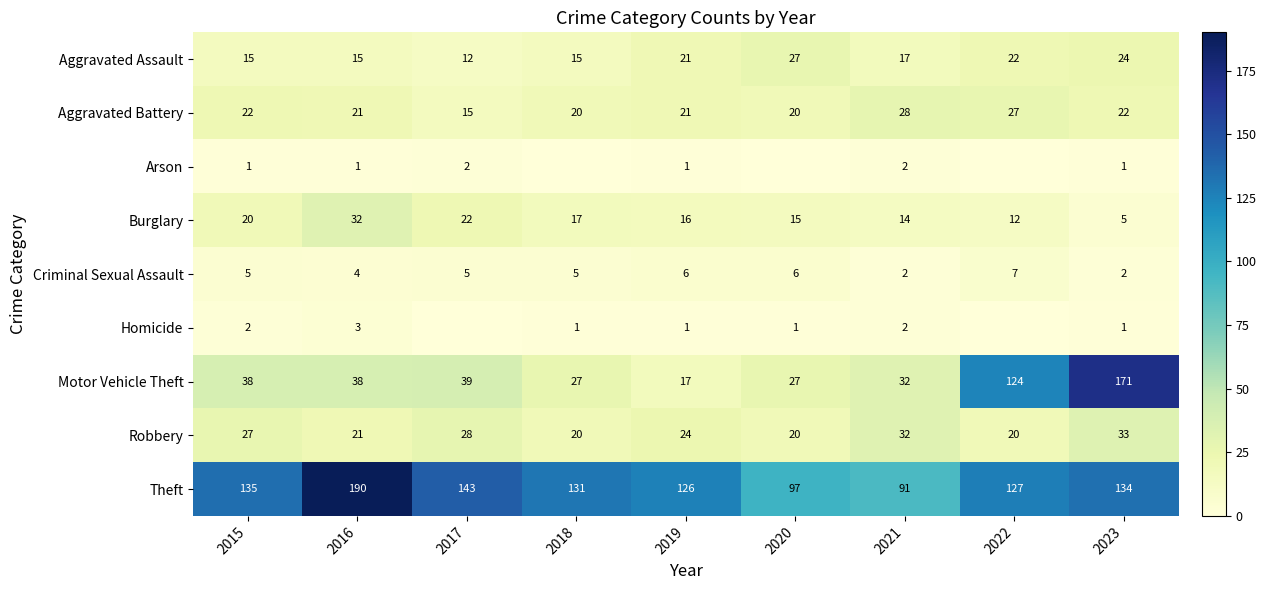

Read the Theft value at 2018.

131